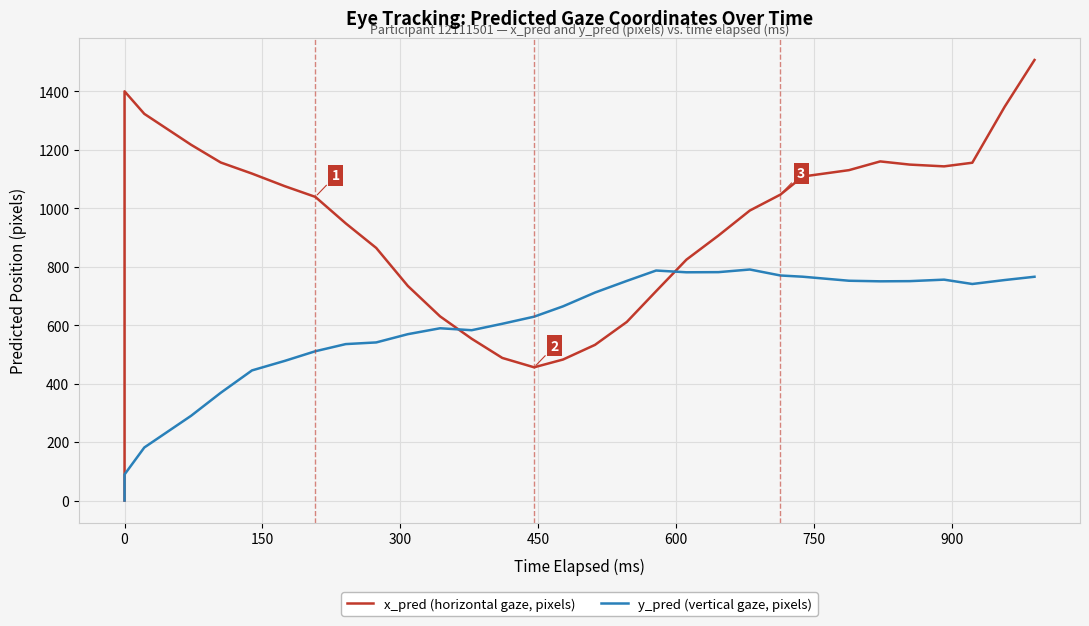

True or false: x_pred (horizontal gaze, pixels) has more than 0 points higher than both neighbors.

True